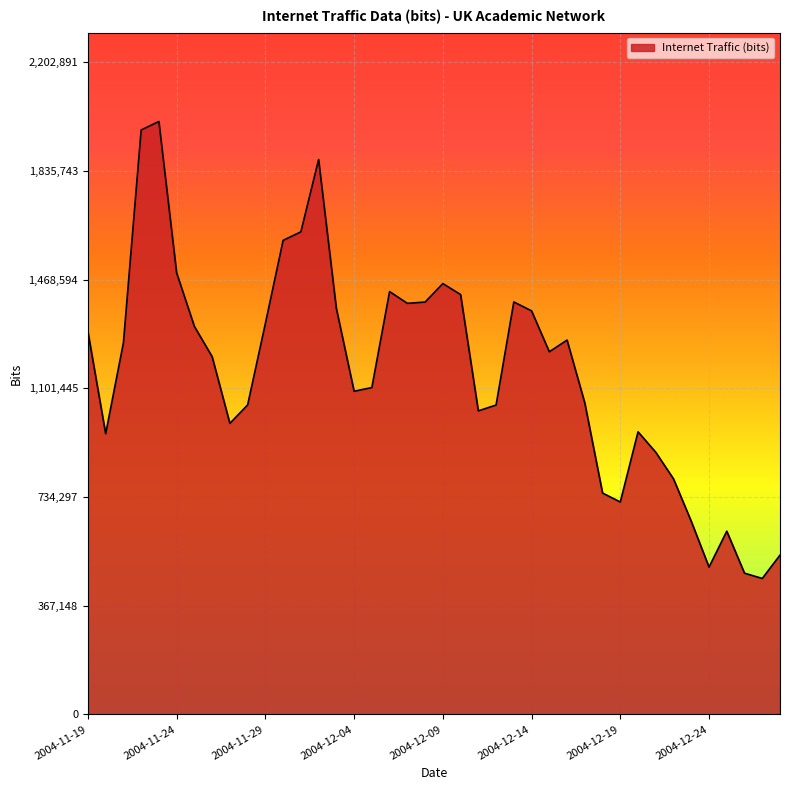

What is the difference between the maximum and minimum values?

1543573.4